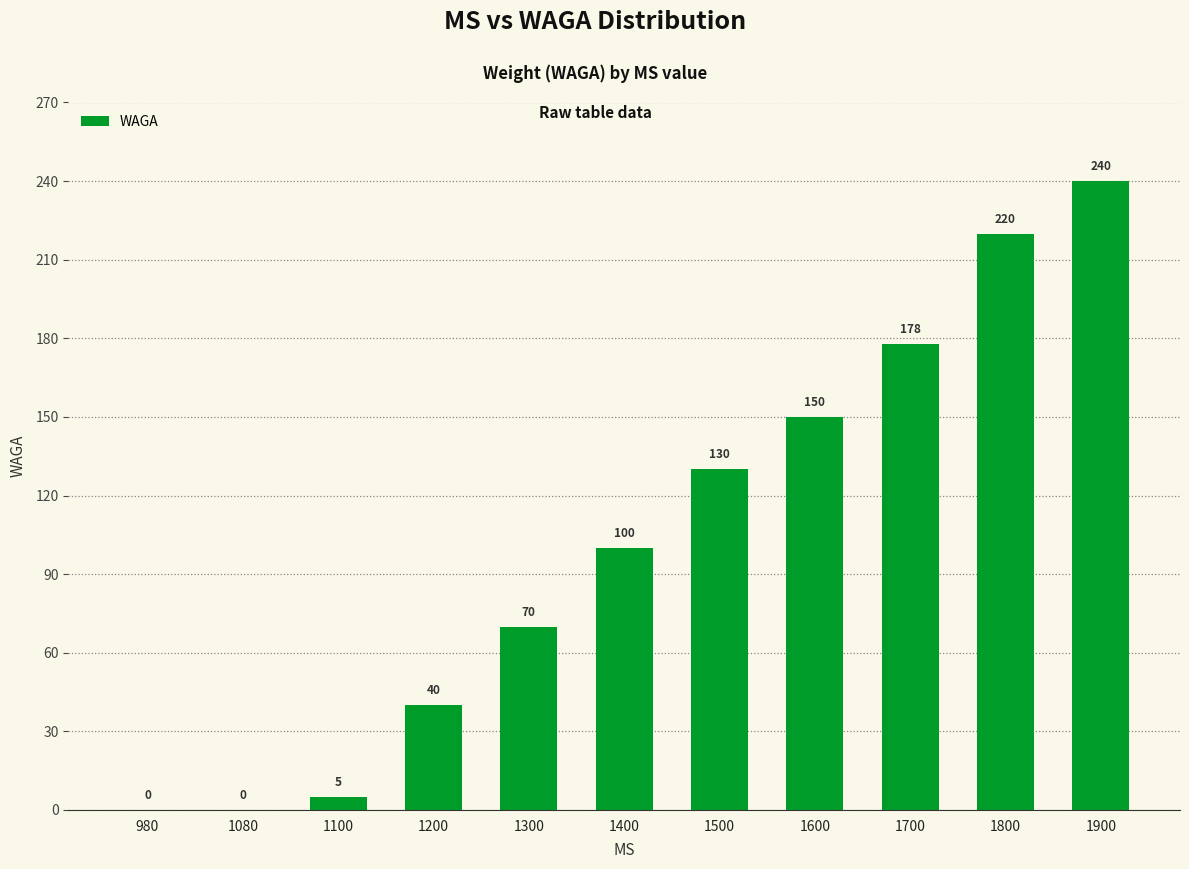

Between 1200 and 1600, which is larger?

1600